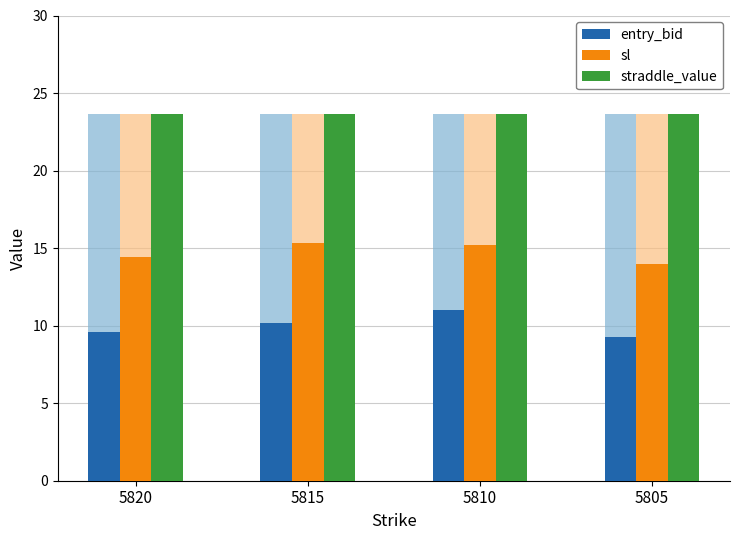

The entry_bid series shows 9.3 at 5805. True or false?

True